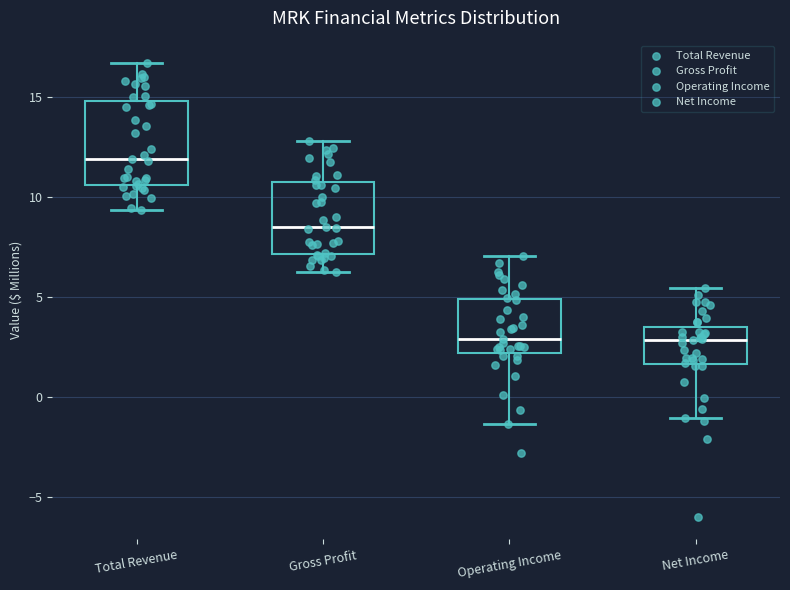

Reading left to right, transcribe this box plot: for each box, give where its median line is, the range the box spans, and where its two whiskers end, as read against the y-axis. The values are not printed on the chart, so give them approximately, as read against the axis.

Total Revenue: median 12.0, box 10.5 to 15.0, whiskers 9.5 to 16.5
Gross Profit: median 8.5, box 7.0 to 10.5, whiskers 6.0 to 13.0
Operating Income: median 3.0, box 2.0 to 5.0, whiskers -1.5 to 7.0
Net Income: median 3.0, box 1.5 to 3.5, whiskers -1.0 to 5.5